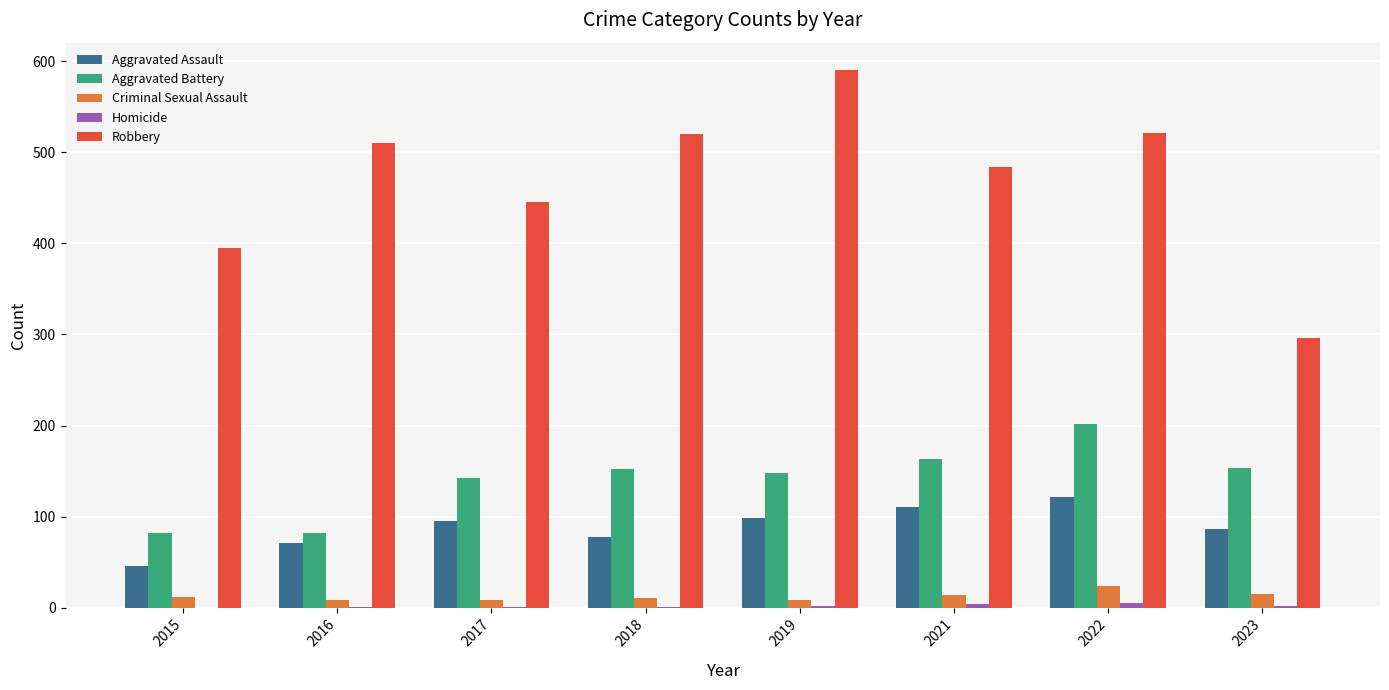

Which series has the largest total across all categories?

Robbery